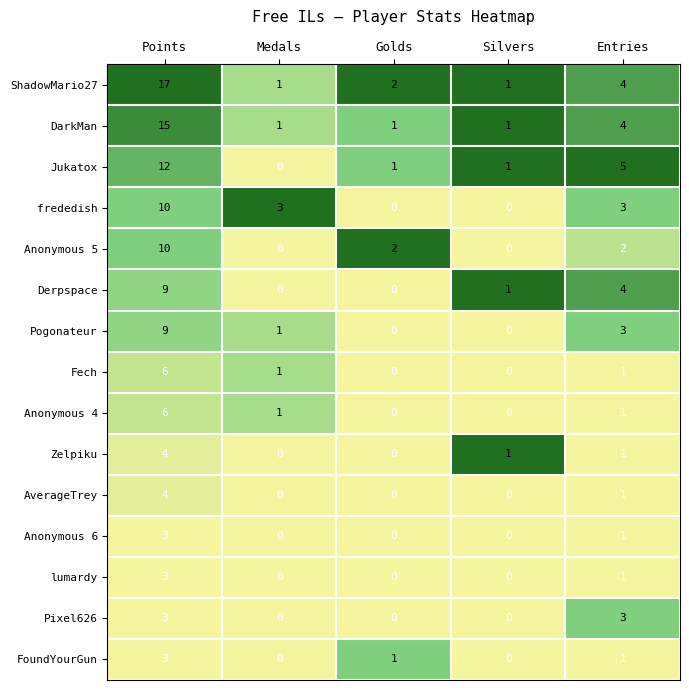

What is the total value across all series at Medals?

8